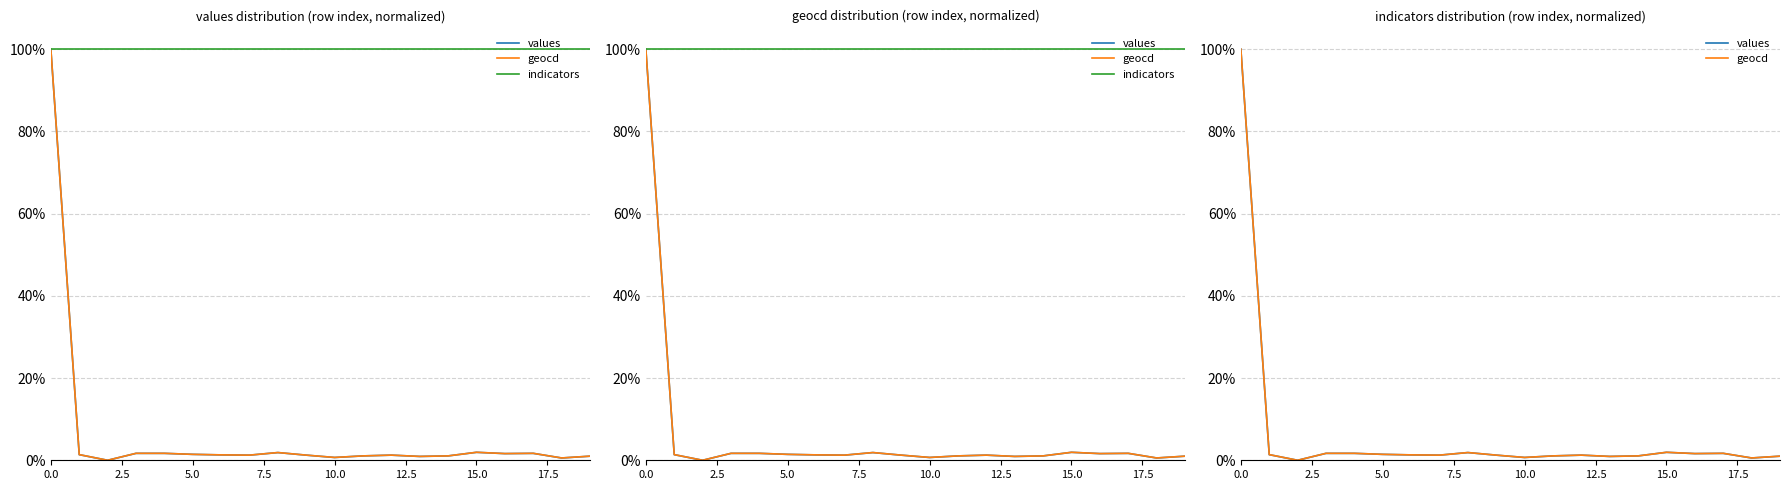

Read the indicators value at 15.0.

1.0